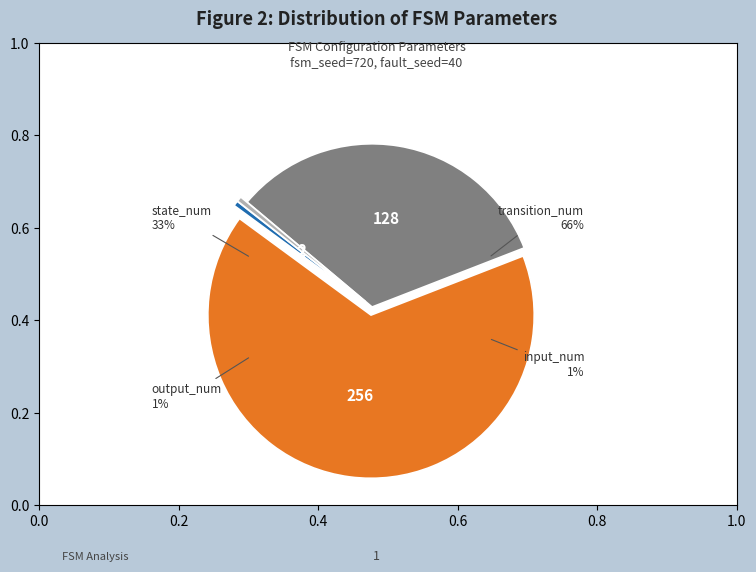

To the nearest percent, what is the combined percentage of transition_num and state_num?

99%